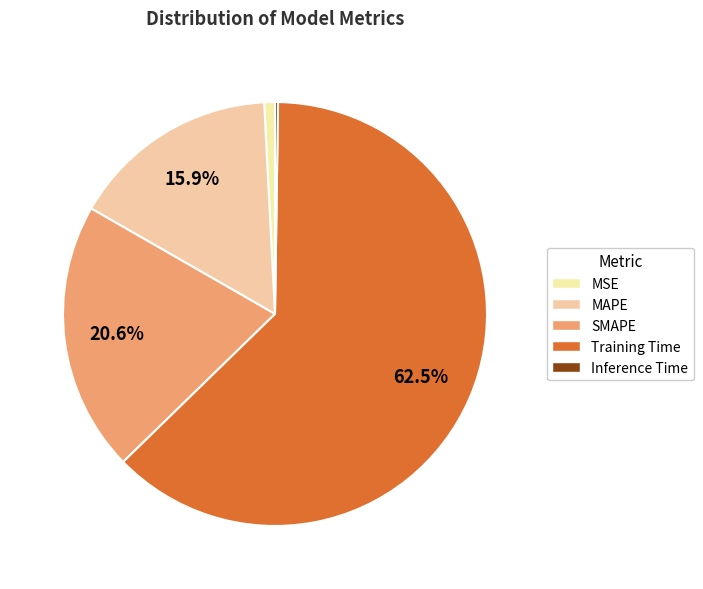

What is the total percentage of Inference Time and MSE?

1.0%